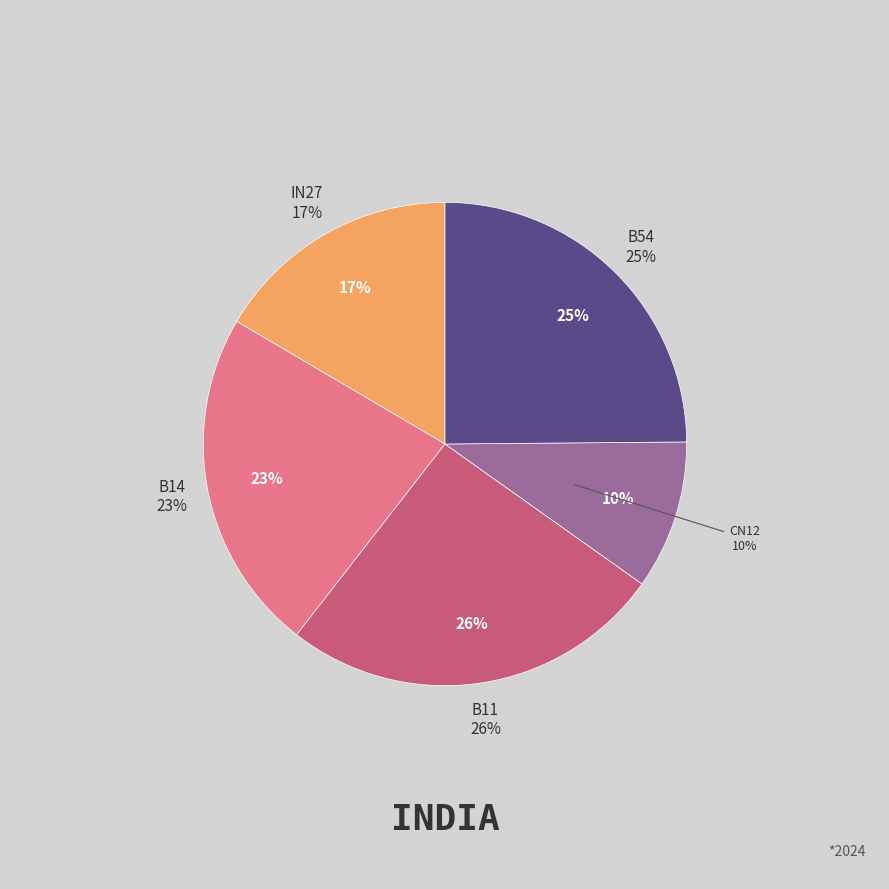

Count the number of slices in the pie.

5